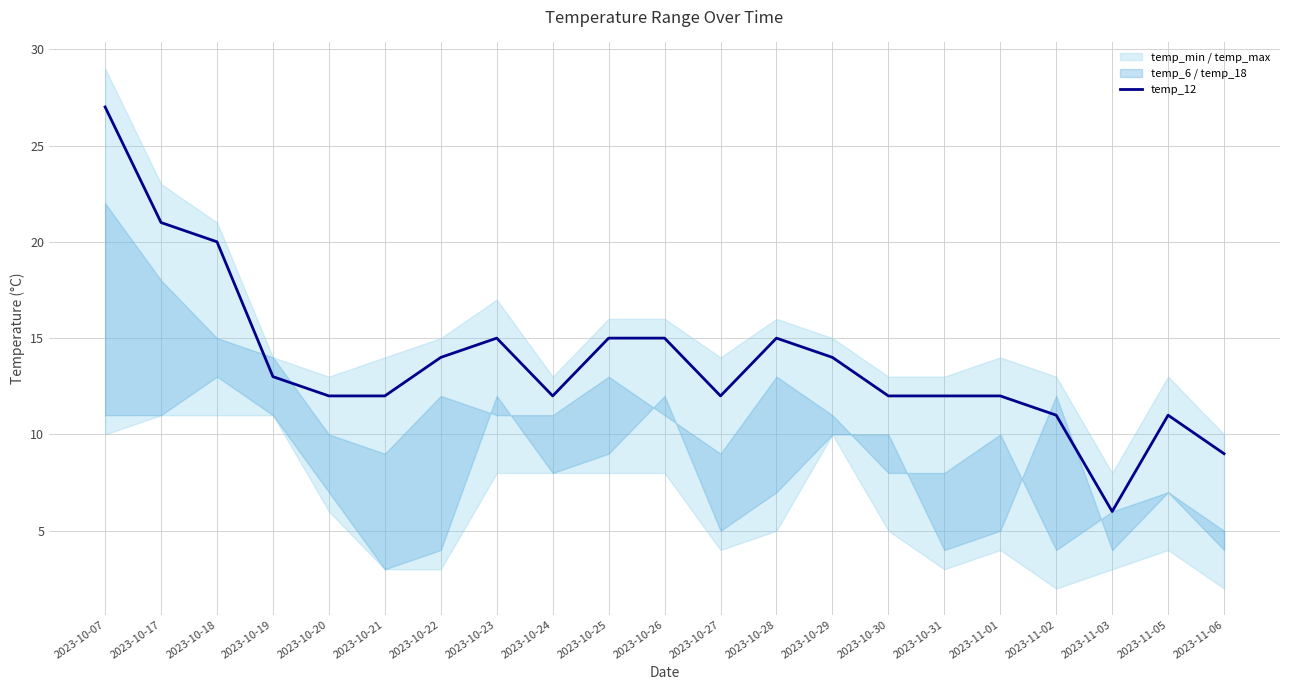

At which category does the data reach its first local peak?

2023-10-23